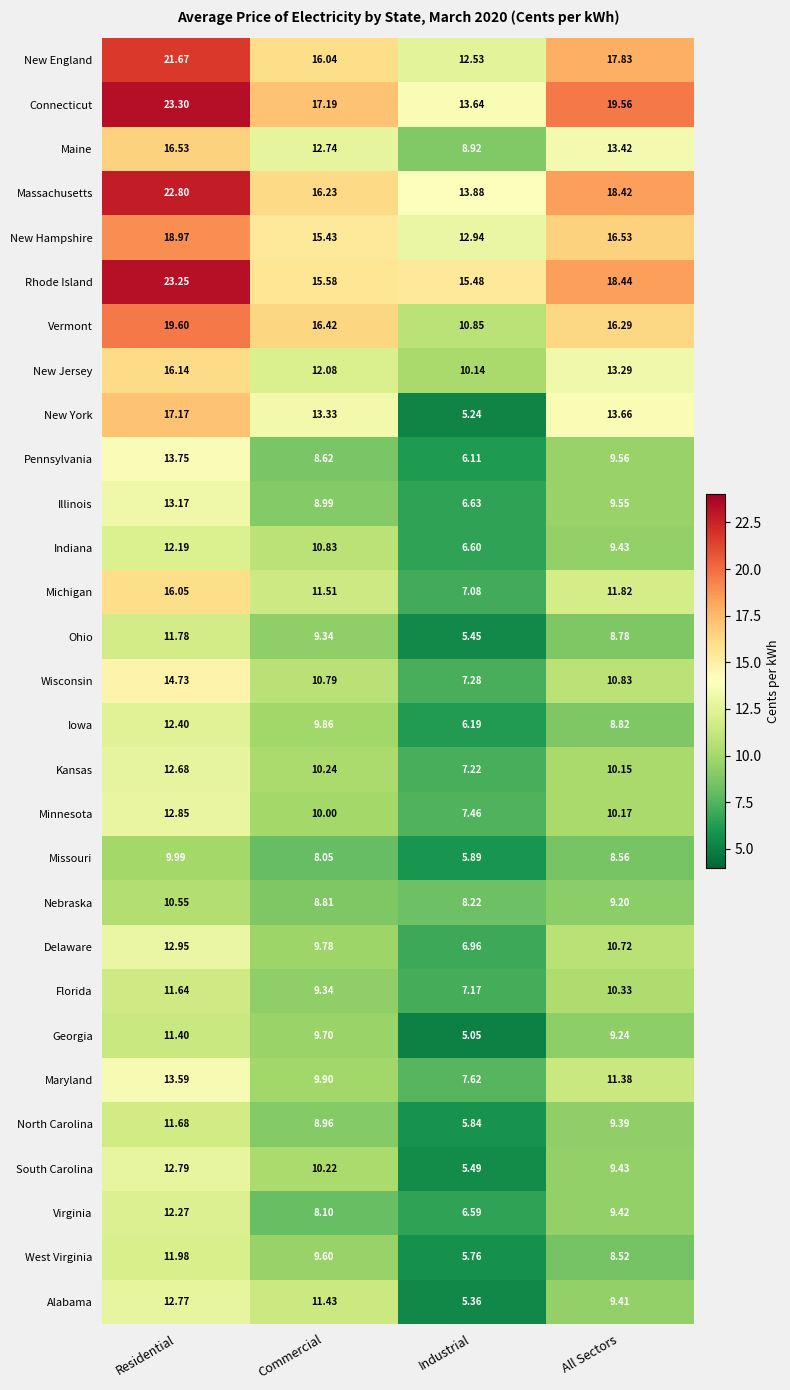

At which label is New Jersey closest to 13?

All Sectors